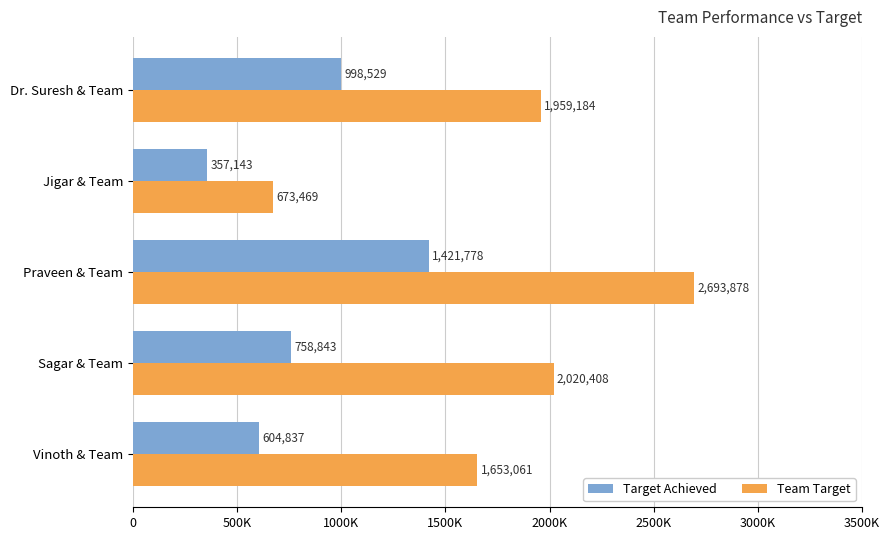

What is the minimum value for Team Target?

673469.4